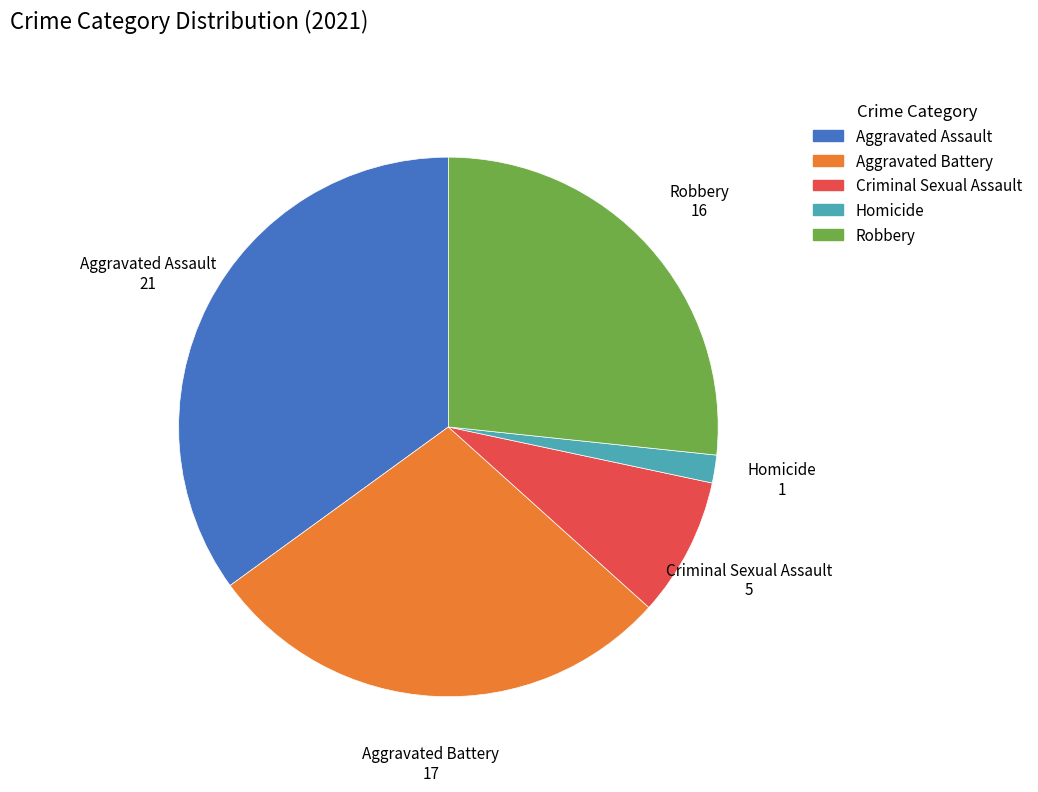

Is there any slice that represents more than half of the pie?

No